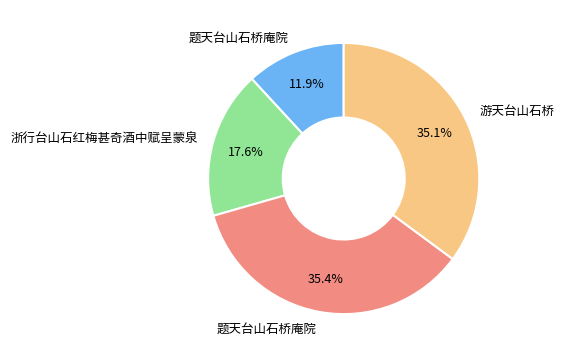

Does any single category account for the majority?

No